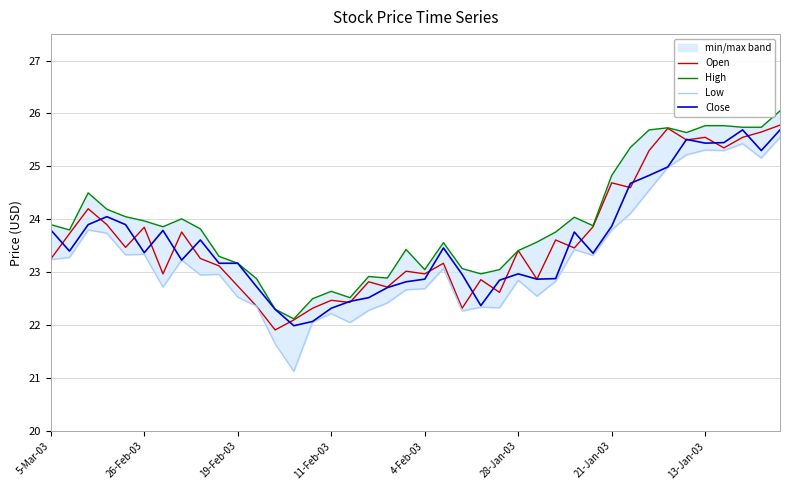

Where does the Low series first go above 23?

5-Mar-03